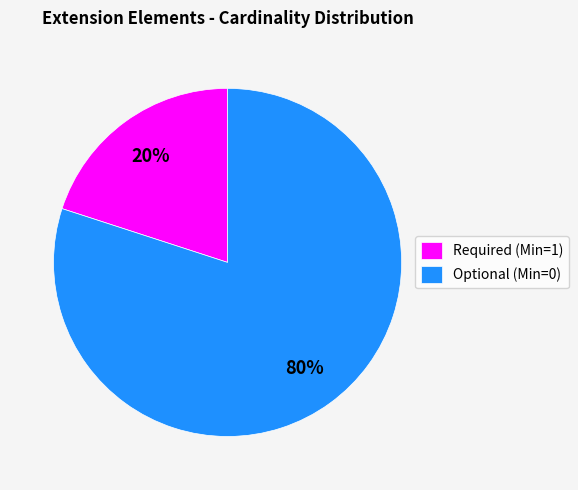

The Optional (Min=0) slice represents 66% of the pie. True or false?

False